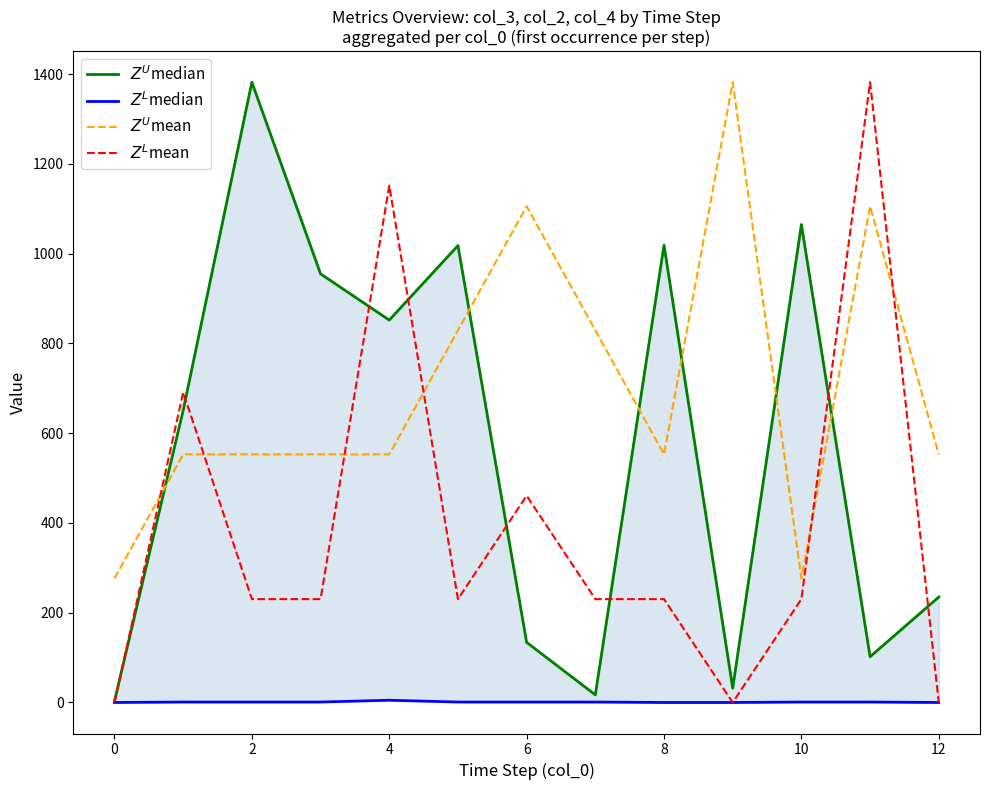

How many data points in $Z^L$median are less than 1?

4